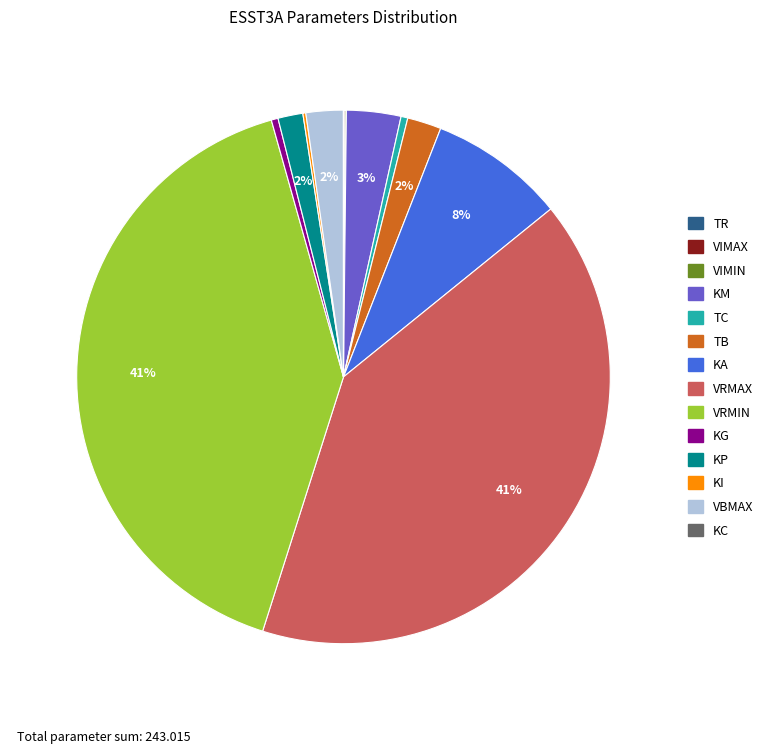

To the nearest percent, what is the combined percentage of VRMAX and KM?

44%